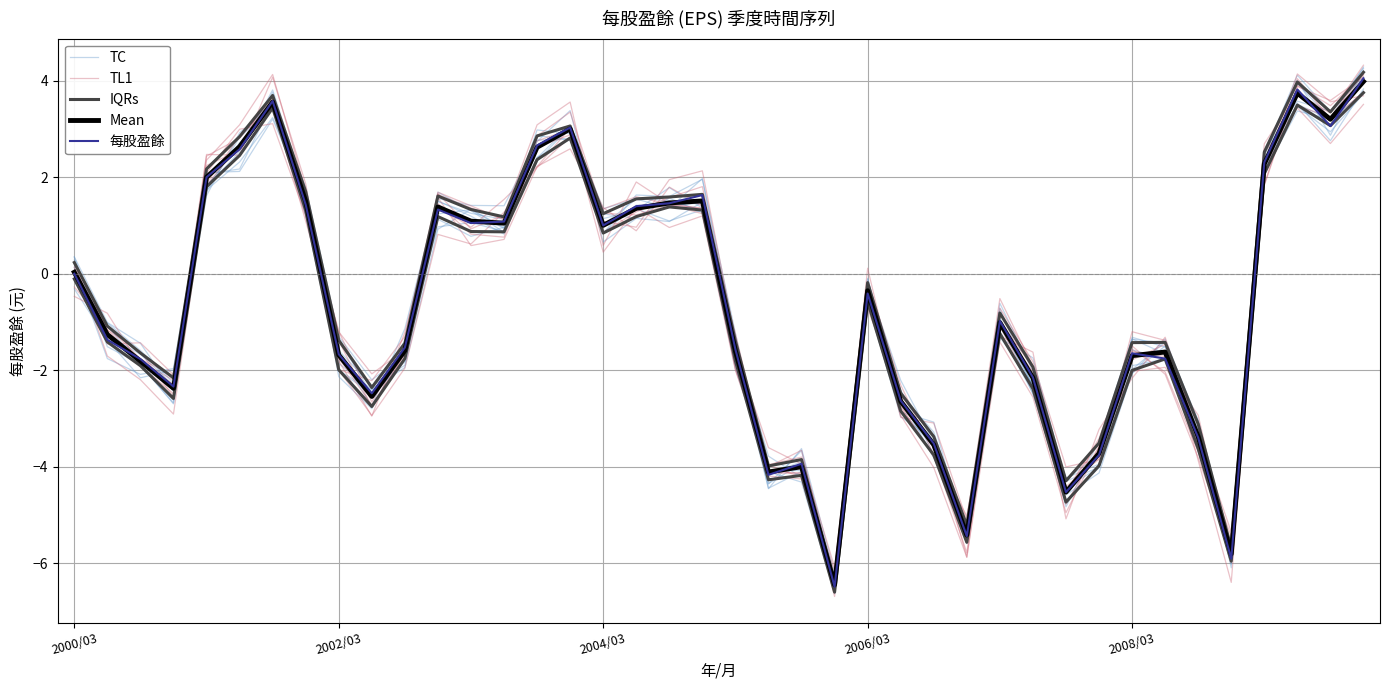

Rank the series by their maximum value, from highest to lowest.

TL1, 每股盈餘, TC, Mean, IQRs